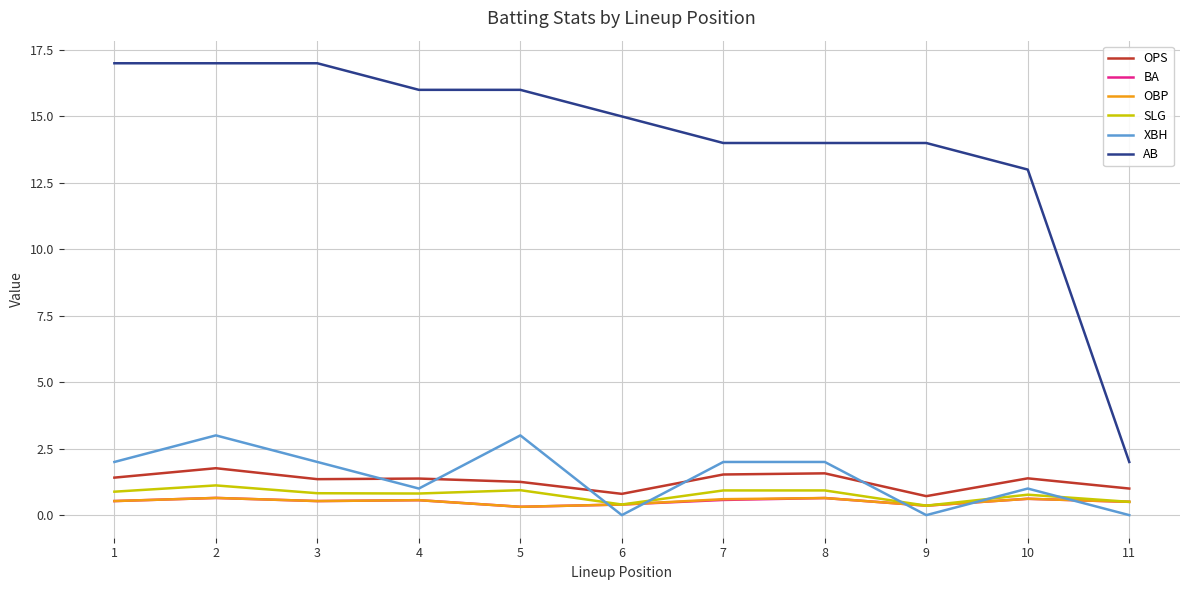

Which series has the widest spread of values?

AB